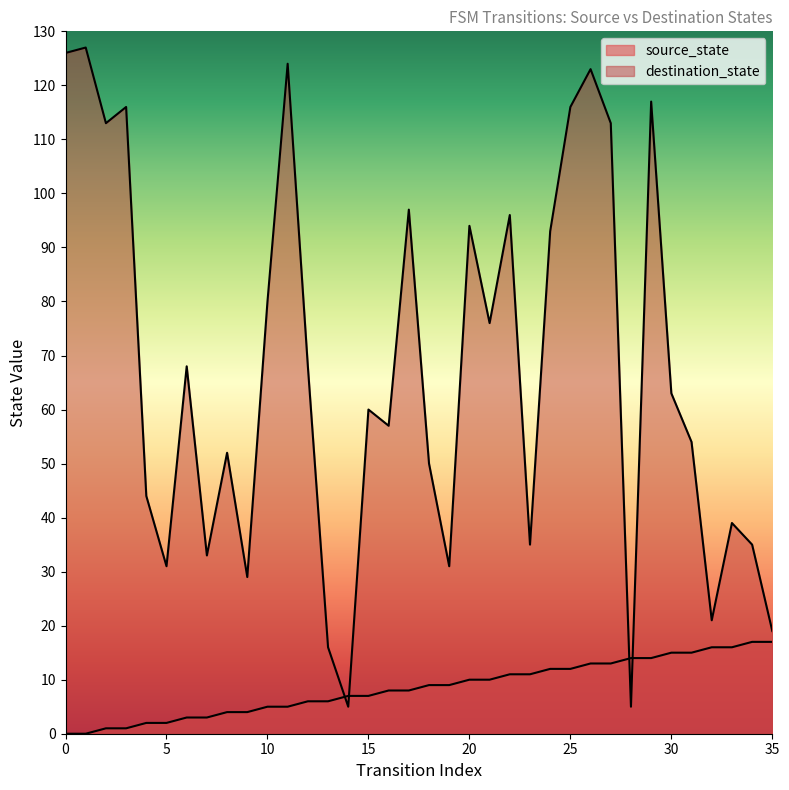

Rank the series at 31 from highest to lowest value.

destination_state, source_state